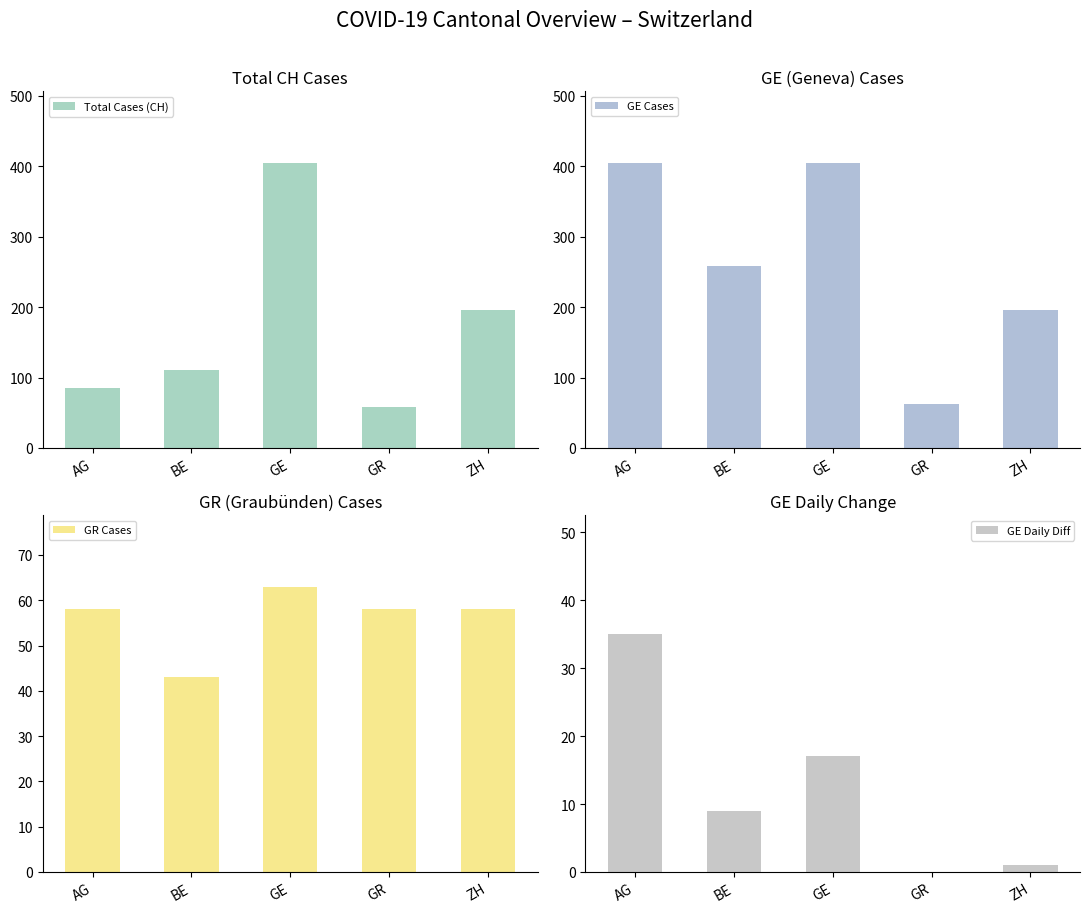

Is it true that GR Cases equals 100 at ZH?

False